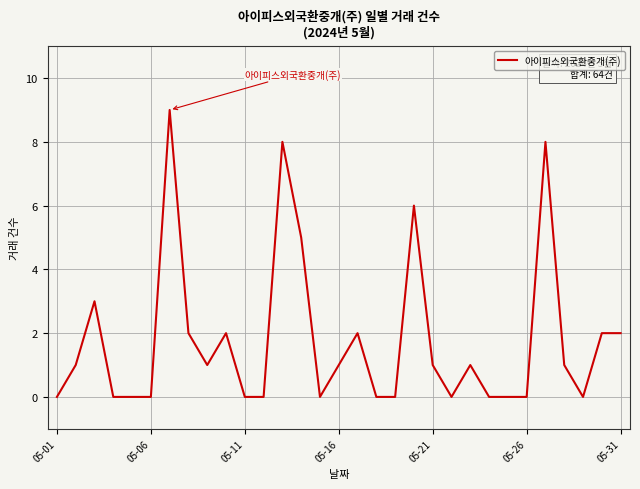

Reading right to left, extract all data points from this chart.

2	2	0	1	8	0	0	0	1	0	1	6	0	0	2	1	0	5	8	0	0	2	1	2	9	0	0	0	3	1	0